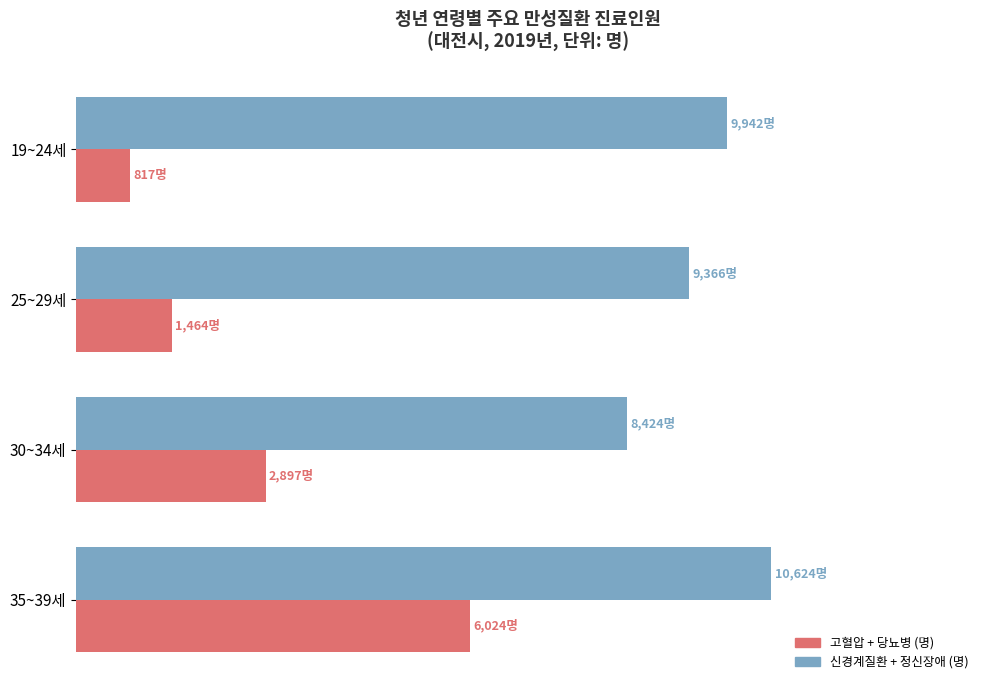

At which category is the sum across all series the highest?

35~39세